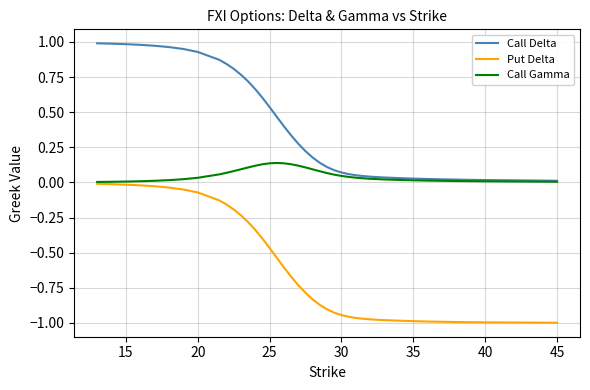

Which series has the largest total across all categories?

Call Delta